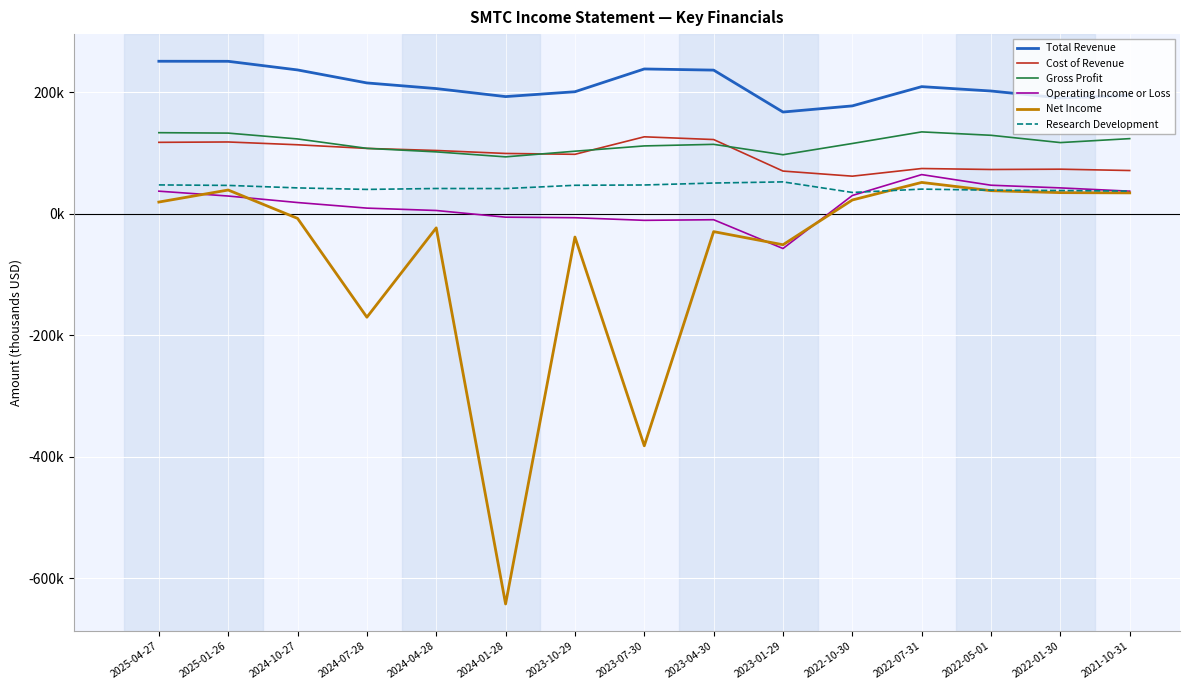

What is the label of the 6th point from the right?

2023-01-29